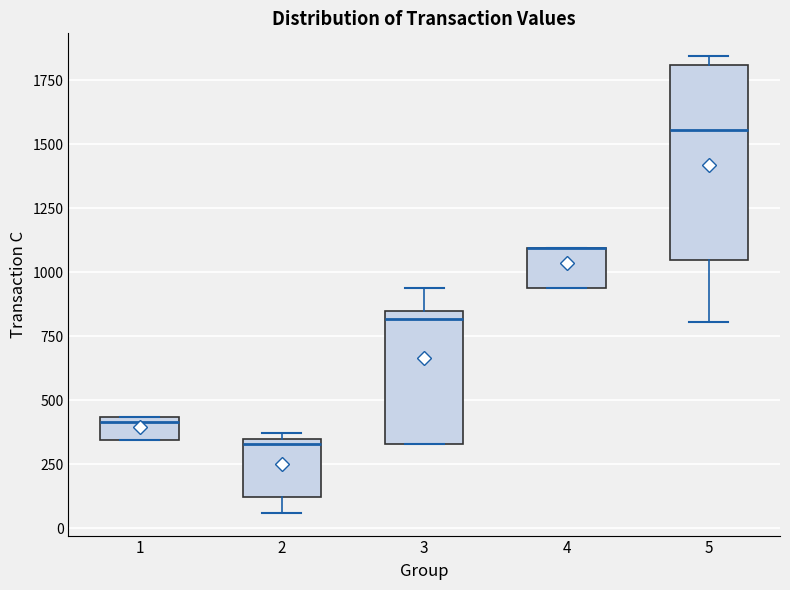

Reading left to right, transcribe this box plot: for each box, give where its median line is, the range the box spans, and where its two whiskers end, as read against the y-axis. The values are not printed on the chart, so give them approximately, as read against the axis.

1: median 400, box 350 to 450, whiskers 350 to 450
2: median 350 (just below the box's upper edge), box 100 to 350, whiskers 50 to 350 (just above the box's upper edge)
3: median 800, box 350 to 850, whiskers 350 to 950
4: median 1100 (drawn on the box's upper edge), box 950 to 1100, whiskers 950 to 1100
5: median 1550, box 1050 to 1800, whiskers 800 to 1850